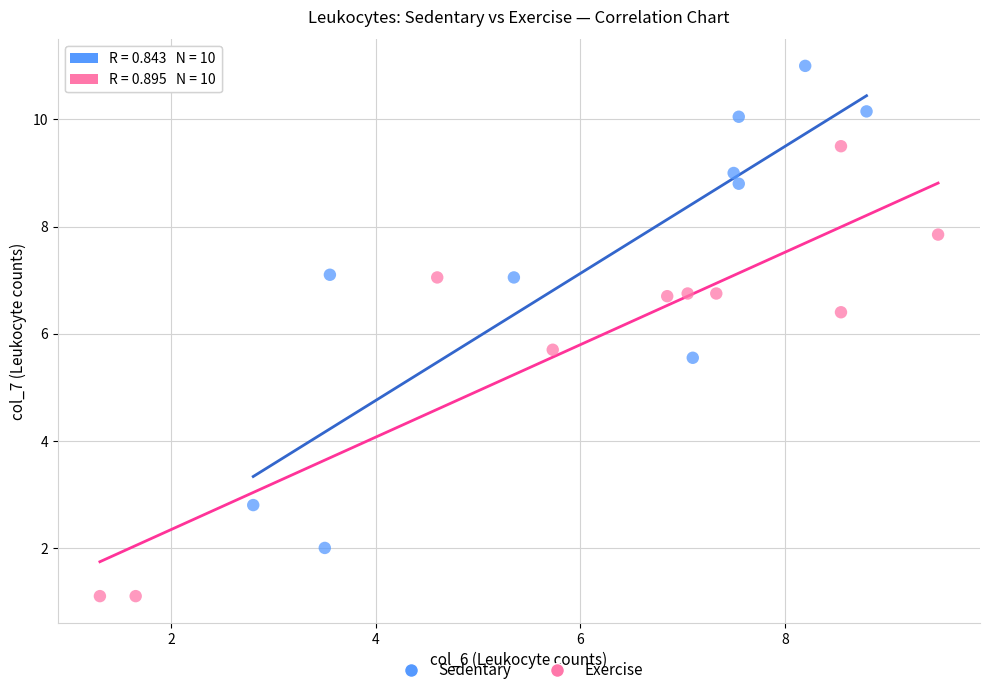

Which series reaches the minimum Y coordinate?

Exercise